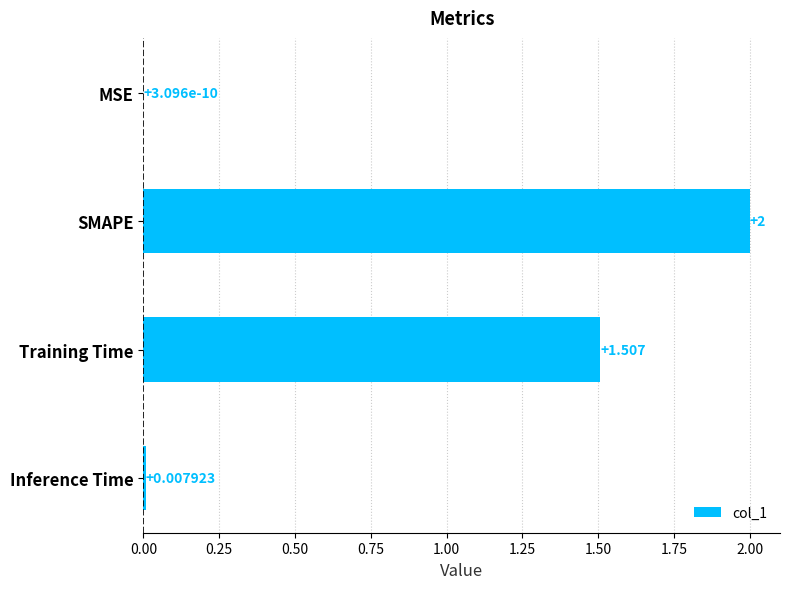

What is the average value?

0.9